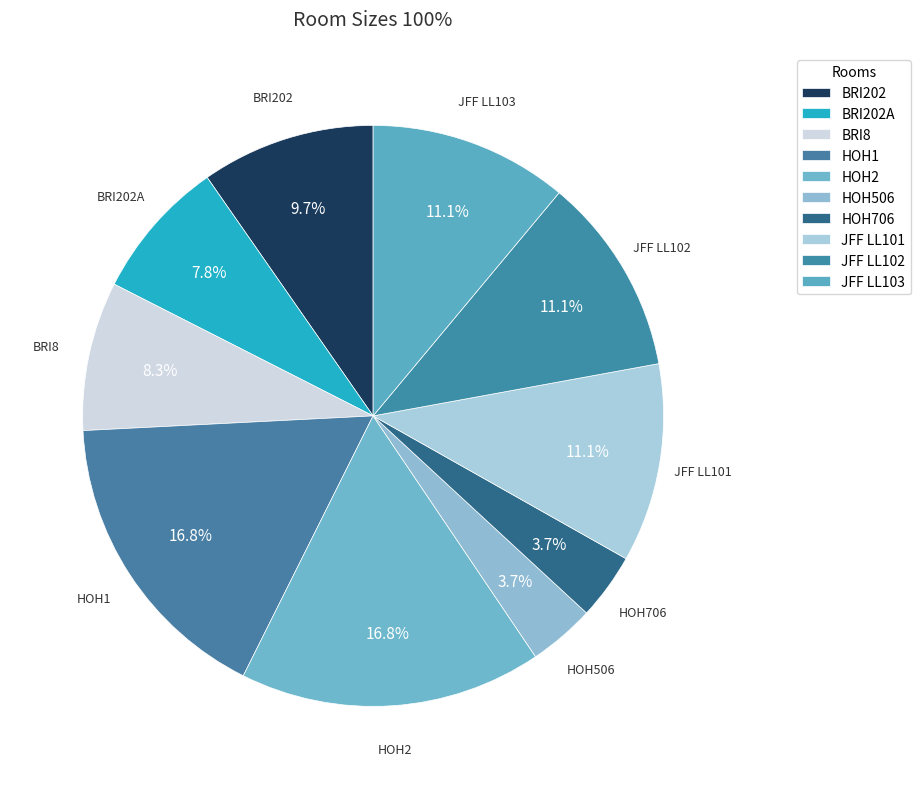

To the nearest percent, what percentage of the pie is JFF LL101?

11%